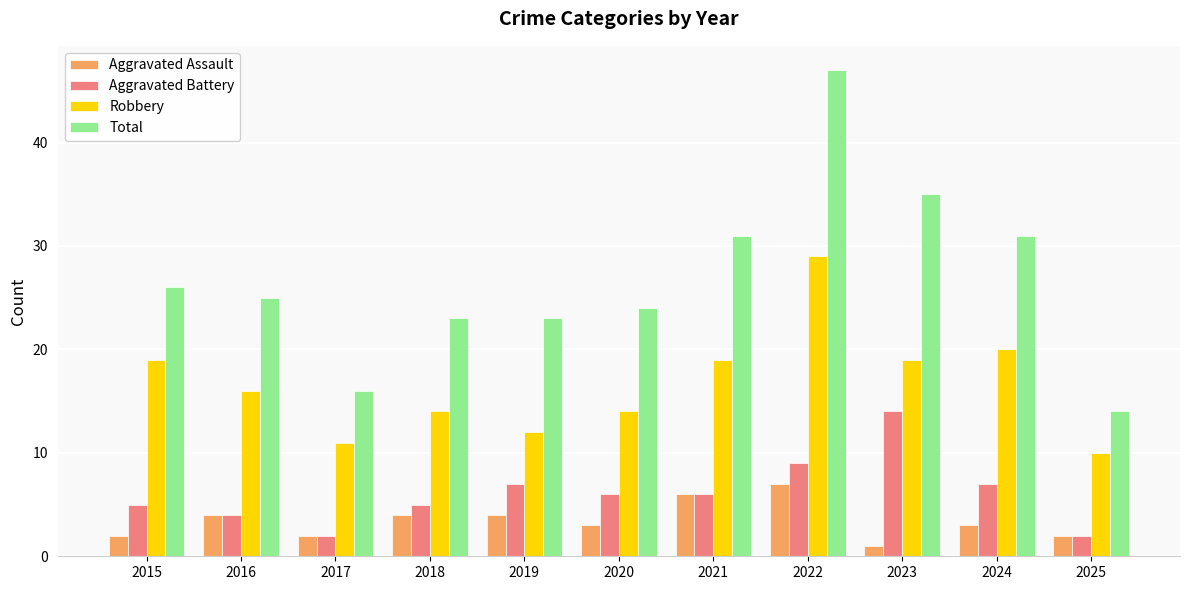

Are the bars grouped side by side (vs. stacked)?

Yes